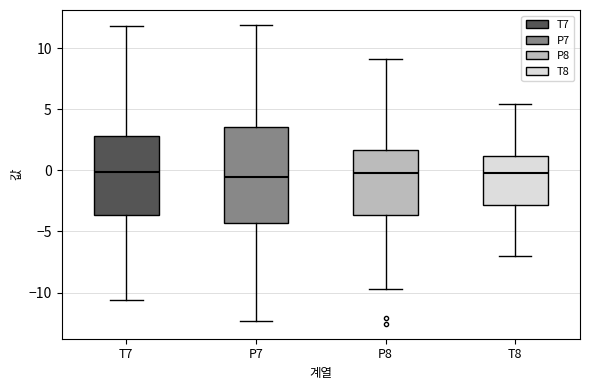

Where does the lower whisker of the box for T8 end on the y-axis? The values are not printed on the chart, so give them approximately, as read against the axis.

-7.0